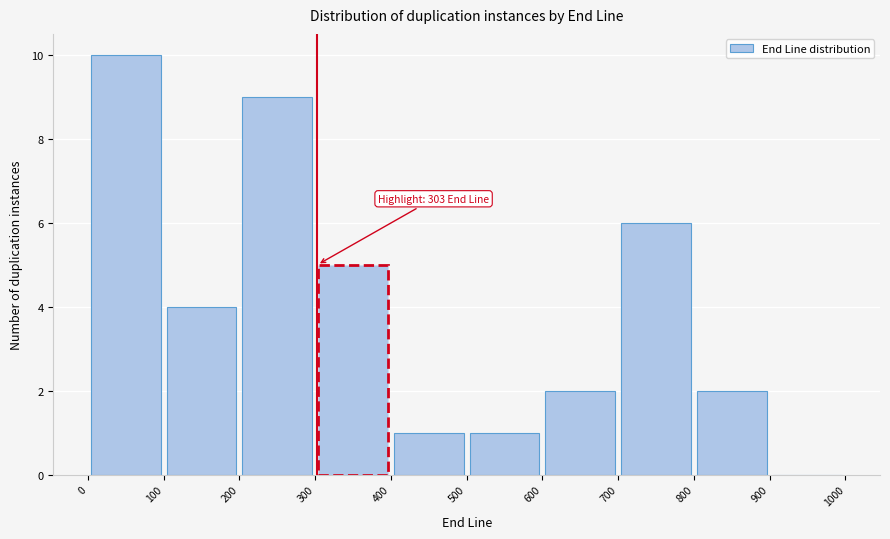

Over which range of the x-axis is the bar tallest?

0 to 100